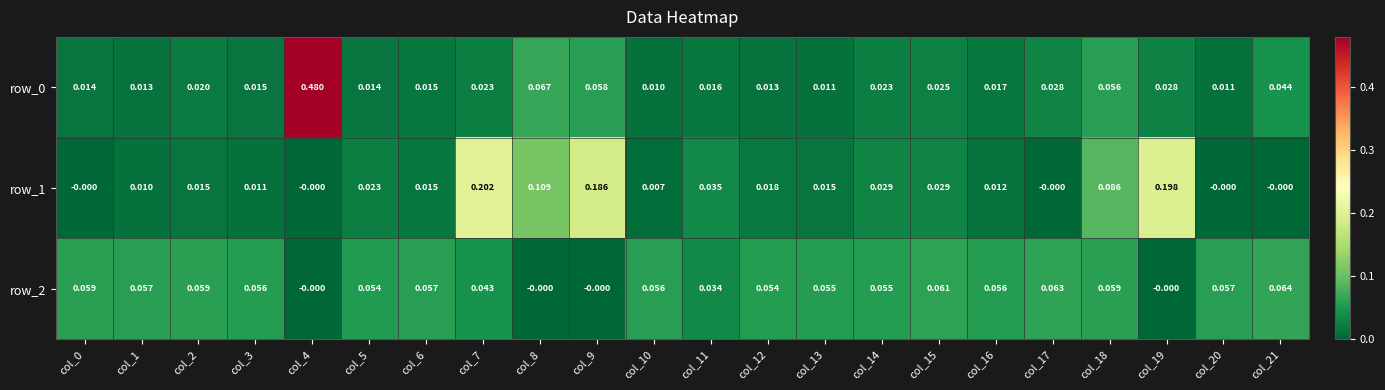

Is the value of row_2 at col_20 greater than the value of row_0 at col_19?

Yes